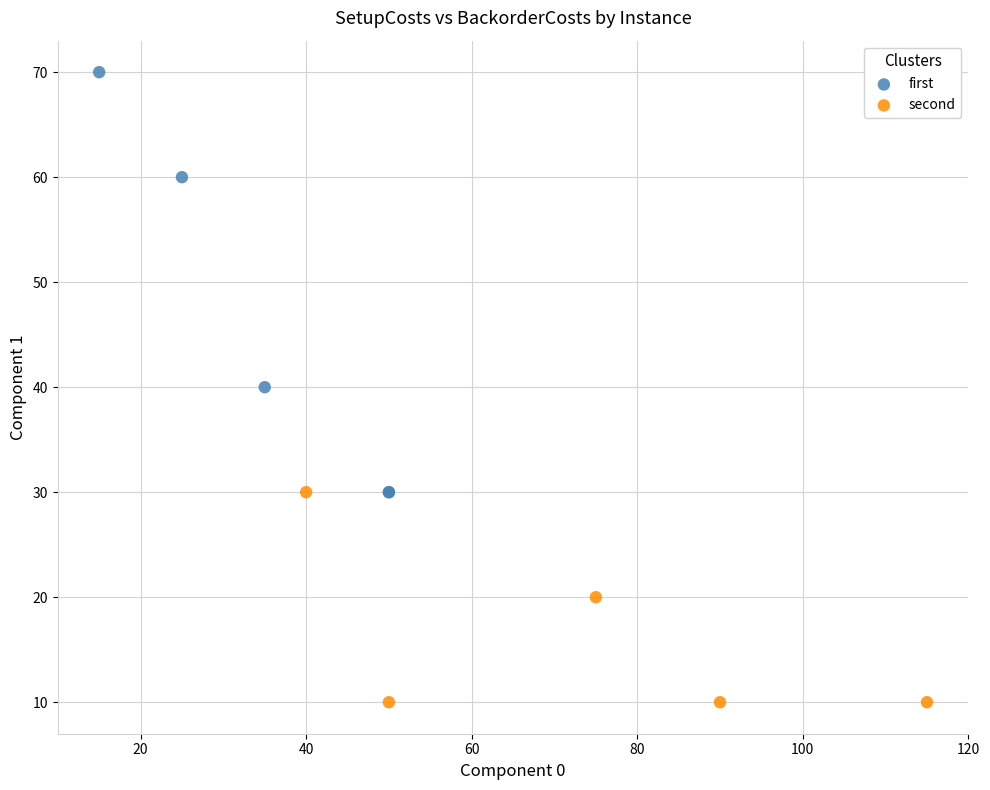

Which series reaches the minimum Y coordinate?

second